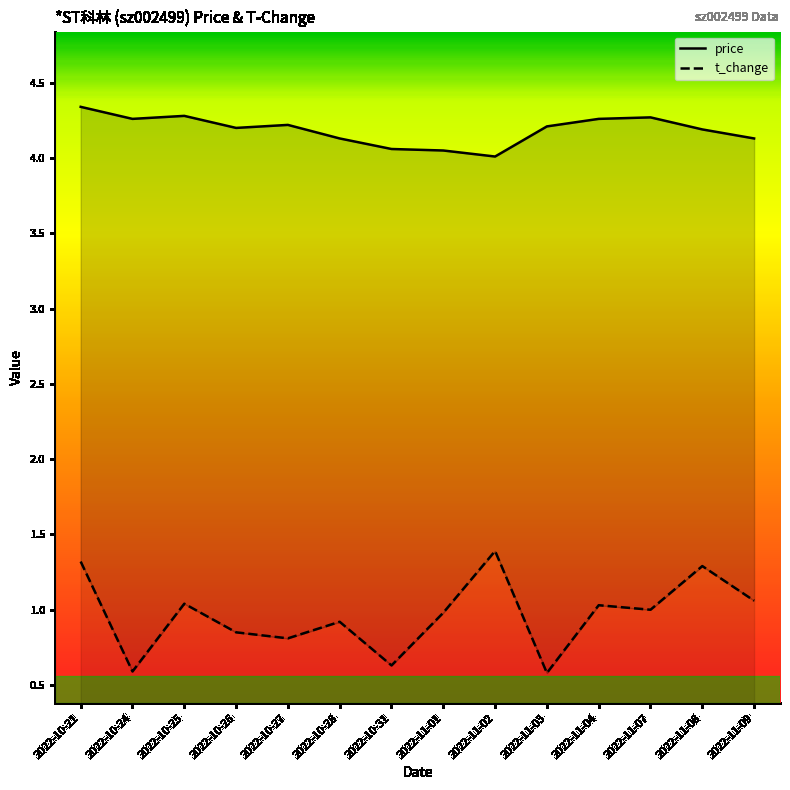

What is the smallest value displayed?

0.6